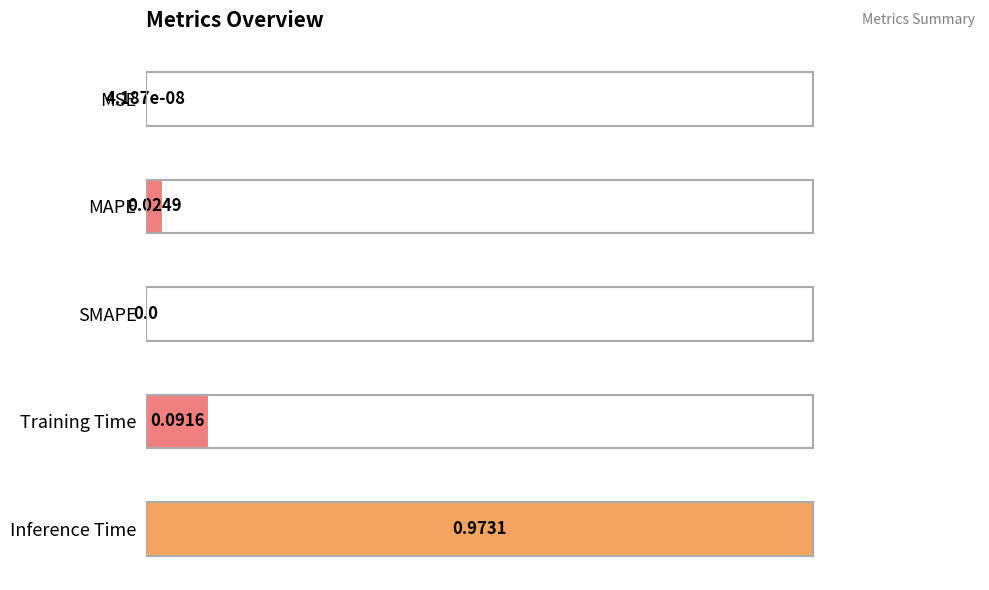

At which category does the chart reach its peak across all series?

Inference Time